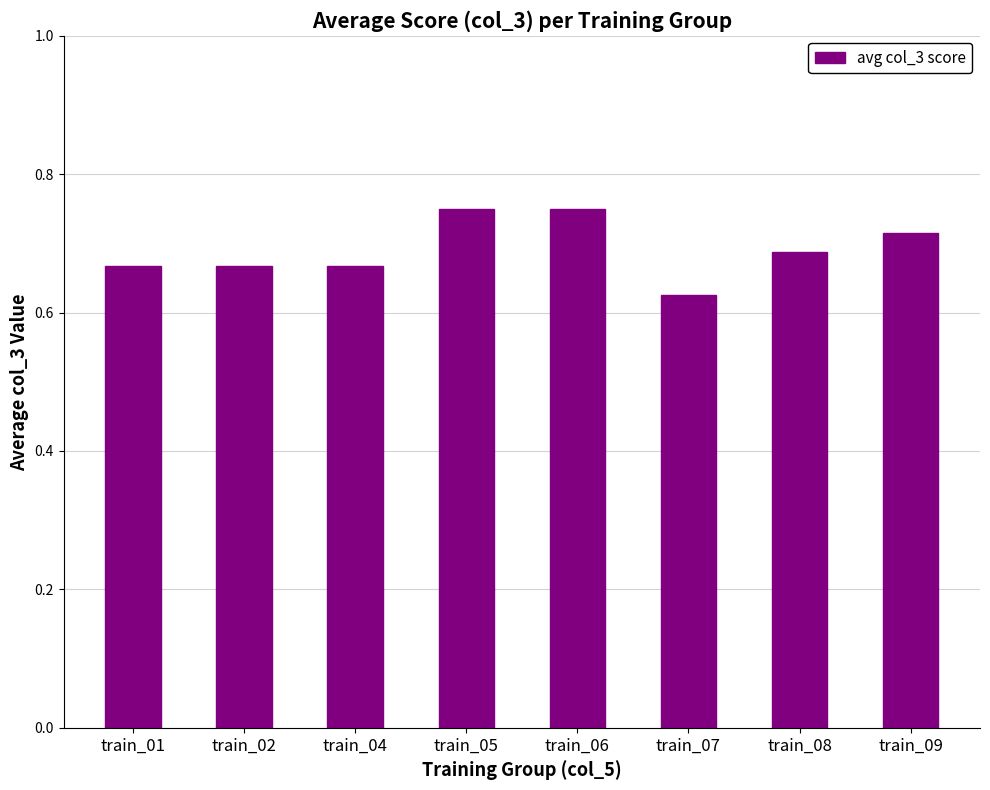

How many distinct data groups are displayed?

1